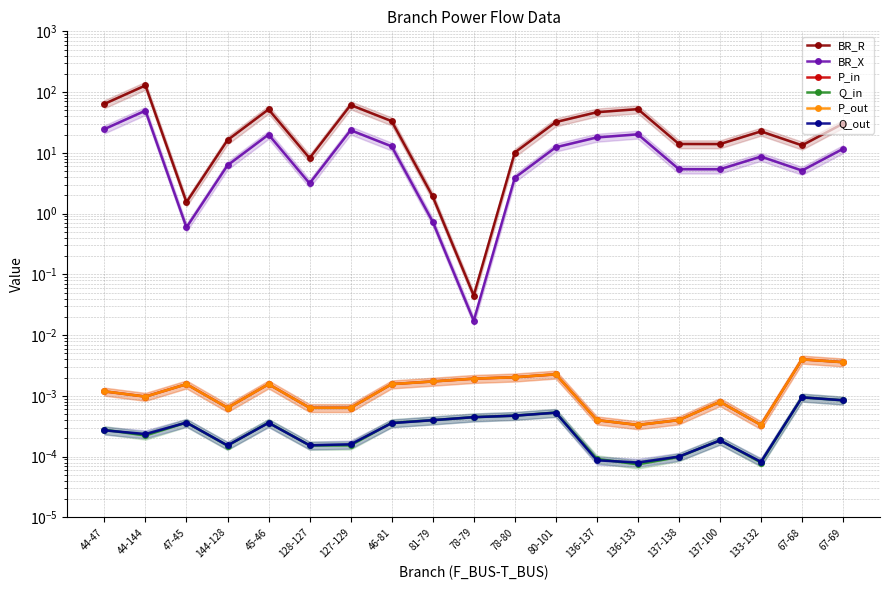

Which series changed the most between 44-47 and 44-144?

BR_R